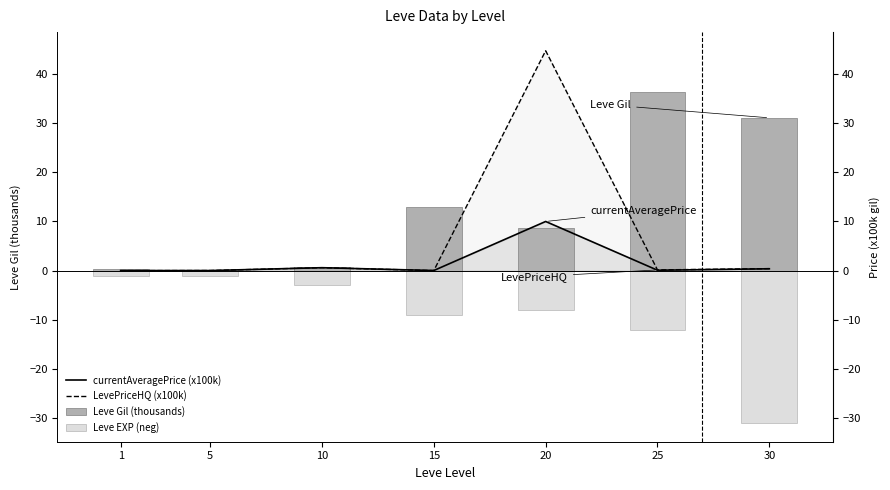

At 5, list the series in order from largest to smallest.

Leve Gil (thousands), LevePriceHQ (x100k), currentAveragePrice (x100k), Leve EXP (neg)